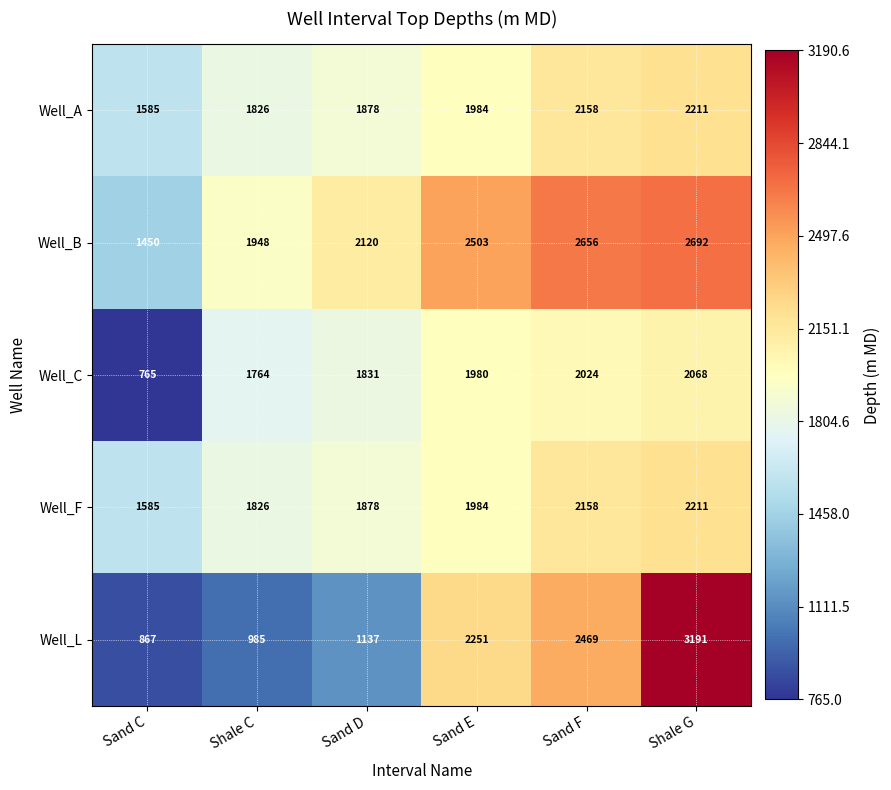

True or false: Well_B has a value of 3425 at Shale C.

False